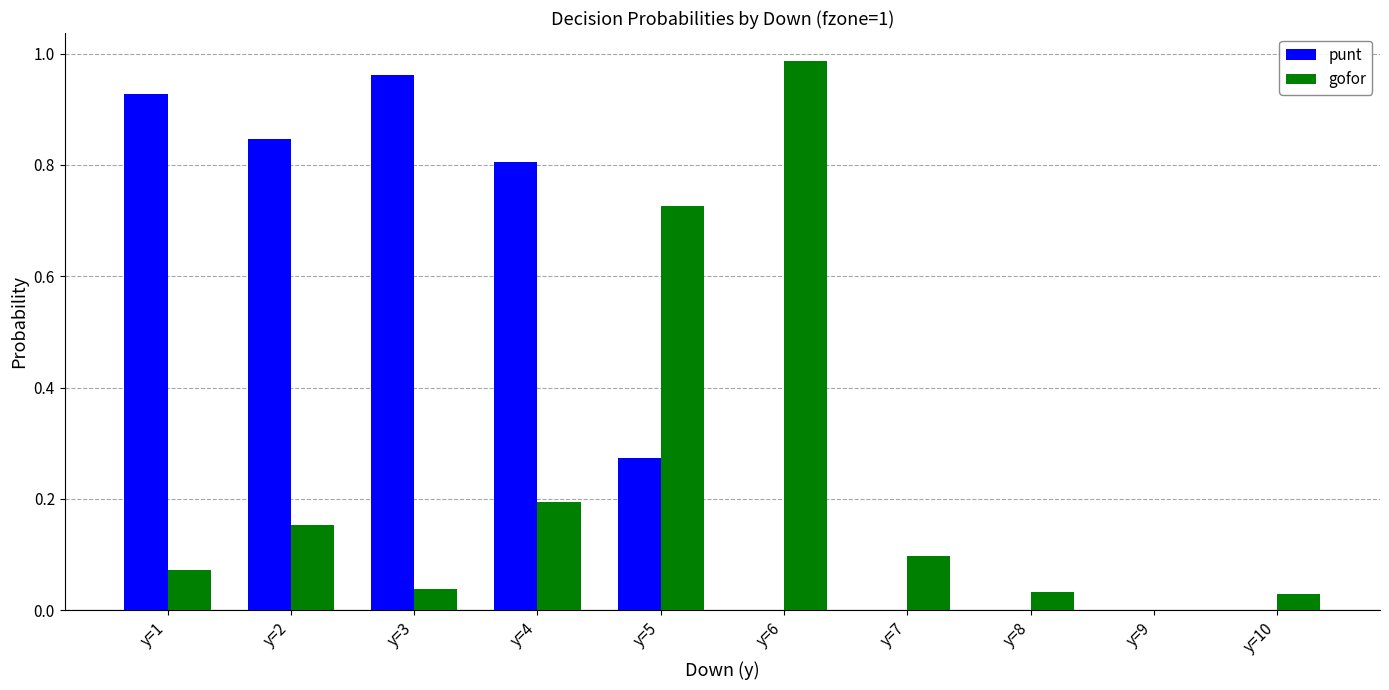

Are the bars grouped side by side (vs. stacked)?

Yes